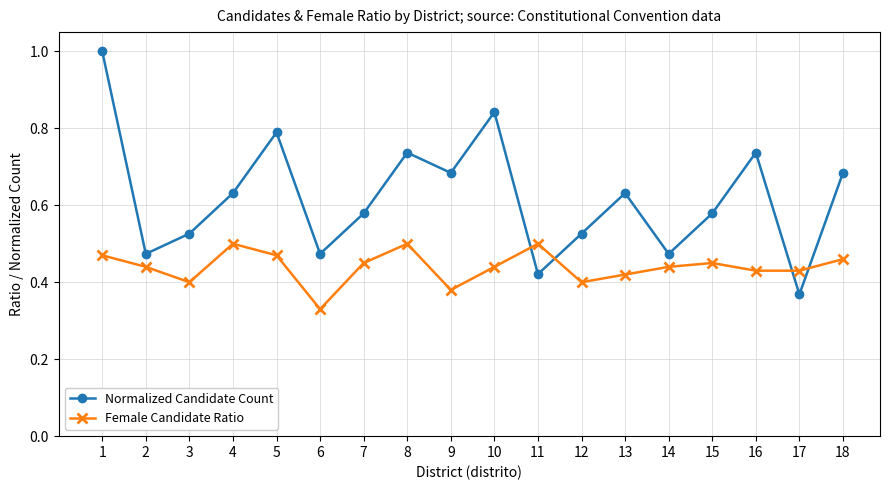

Rank the series at 6 from lowest to highest value.

Female Candidate Ratio, Normalized Candidate Count